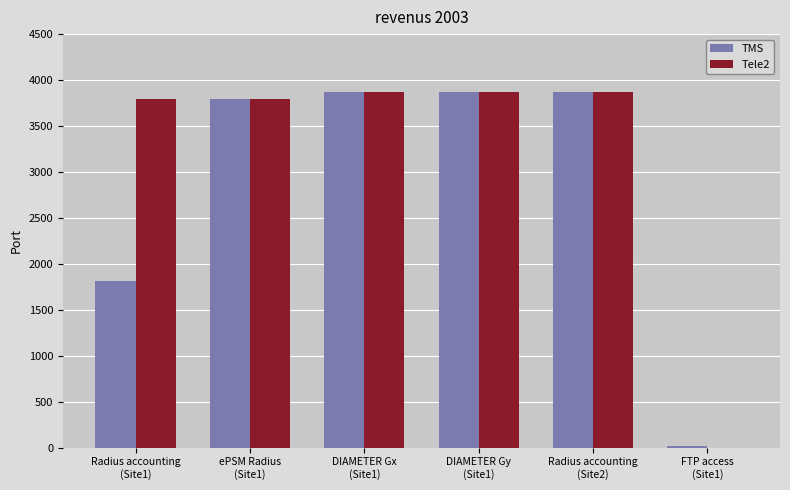

The value of TMS at DIAMETER Gy
(Site1) is 3868. True or false?

True